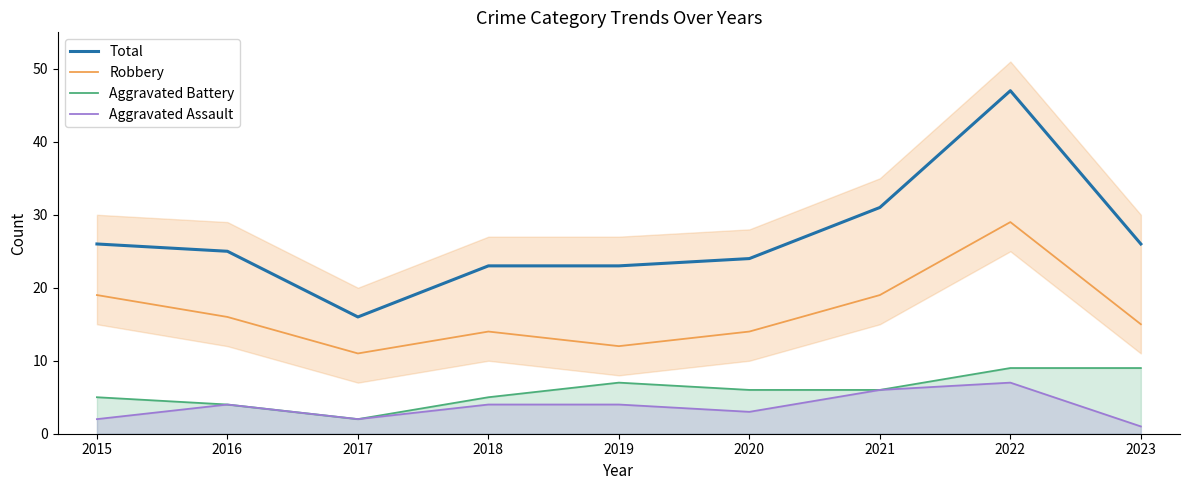

Rank the series by their maximum value, from lowest to highest.

Aggravated Assault, Aggravated Battery, Robbery, Total